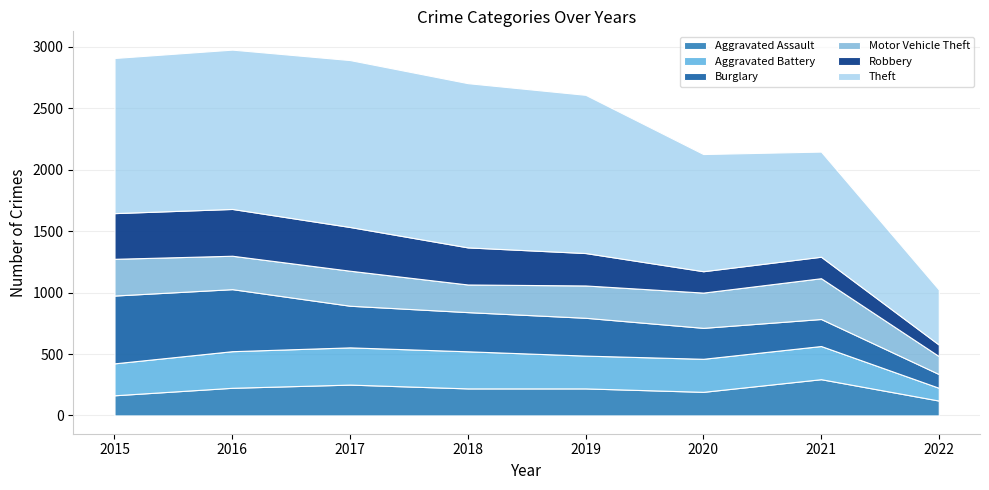

True or false: Theft and Aggravated Battery cross at least once.

False